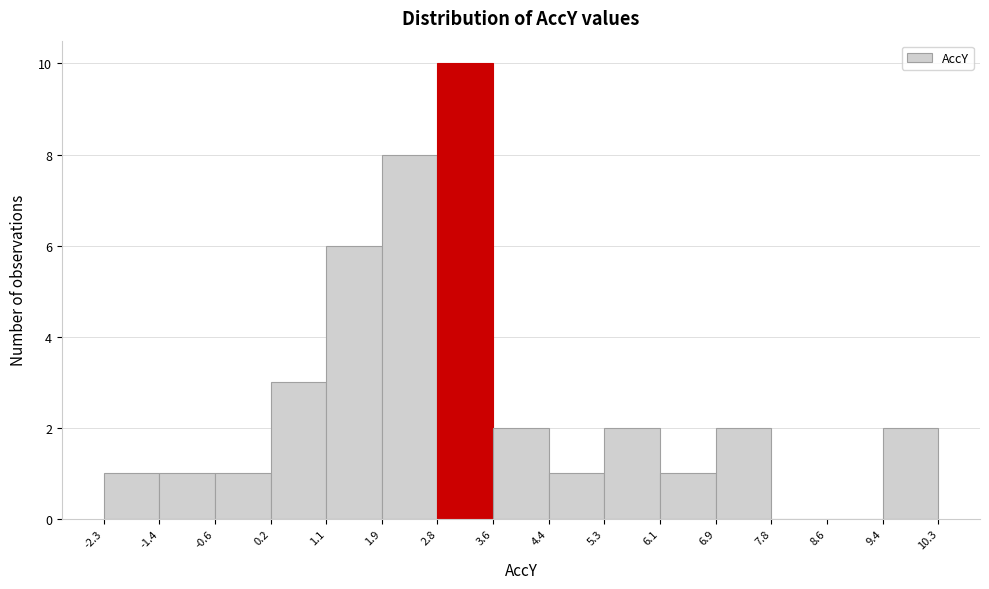

Reading left to right, transcribe this chart: for each bar, give the range it covers on the x-axis and its height. The values are not printed on the chart, so give them approximately, as read against the axis.

-2.3 to -1.4: 1
-1.4 to -0.6: 1
-0.6 to 0.2: 1
0.2 to 1.1: 3
1.1 to 1.9: 6
1.9 to 2.8: 8
2.8 to 3.6: 10
3.6 to 4.4: 2
4.4 to 5.3: 1
5.3 to 6.1: 2
6.1 to 6.9: 1
6.9 to 7.8: 2
7.8 to 8.6: 0
8.6 to 9.4: 0
9.4 to 10.3: 2